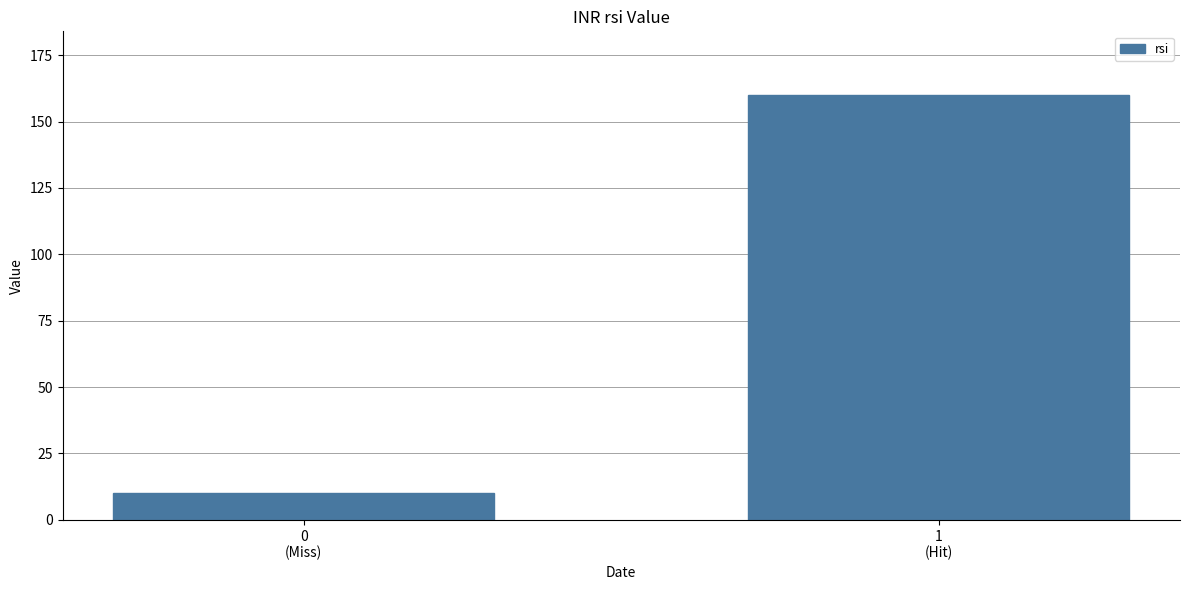

Reading left to right, what are all the values shown in this chart?

10	160